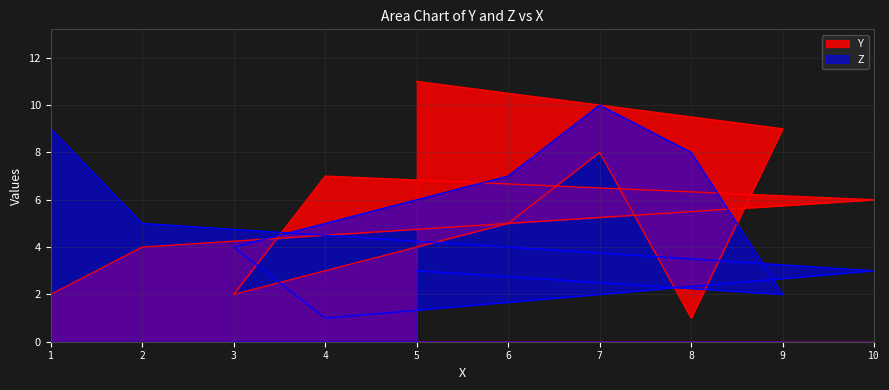

Which has a higher value, 7 or 4?

7